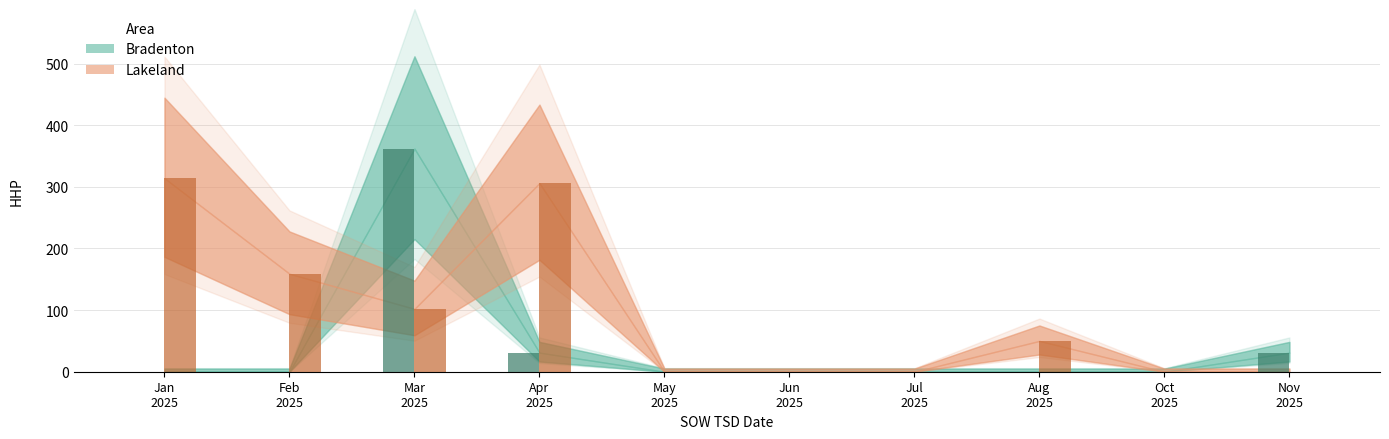

Reading left to right, extract all data points from this chart.

Bradenton: 0	0	362	31	0	0	0	0	0	31
Lakeland: 314	159	102	306	0	0	0	50	0	0